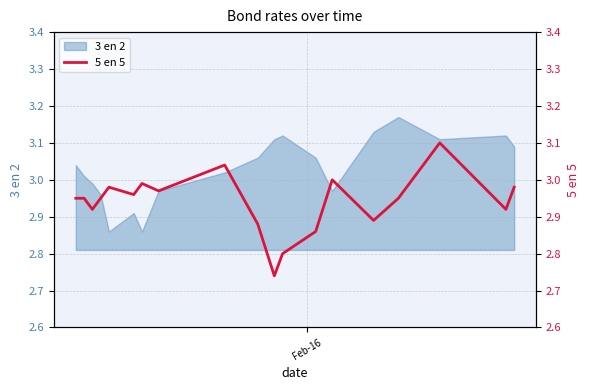

What value does the data have at Feb-16?

3.0